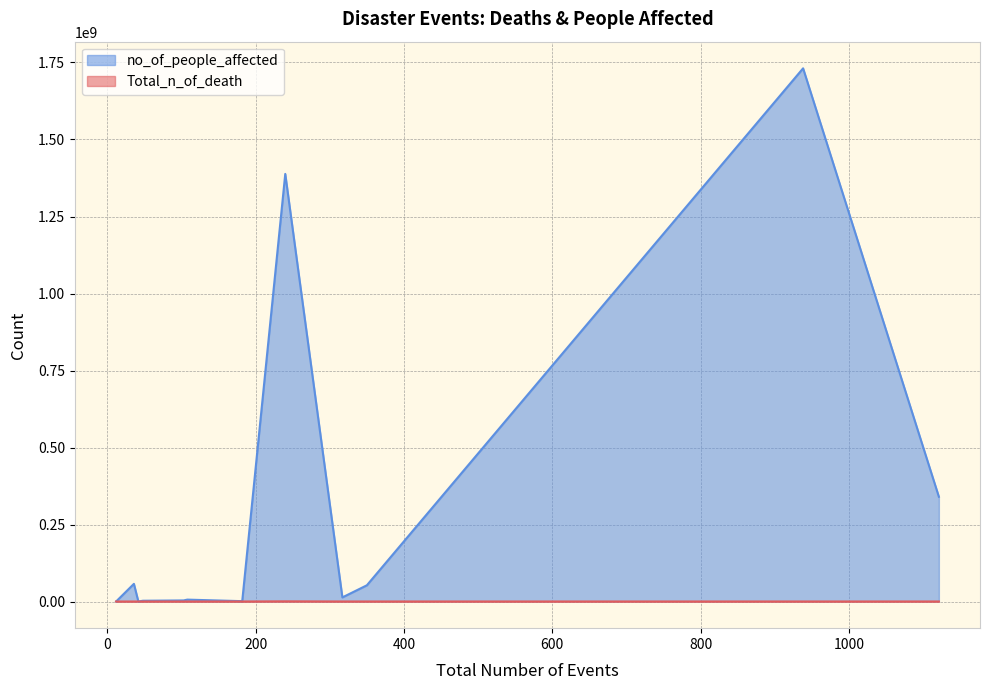

True or false: no_of_people_affected and Total_n_of_death intersect in this chart.

False